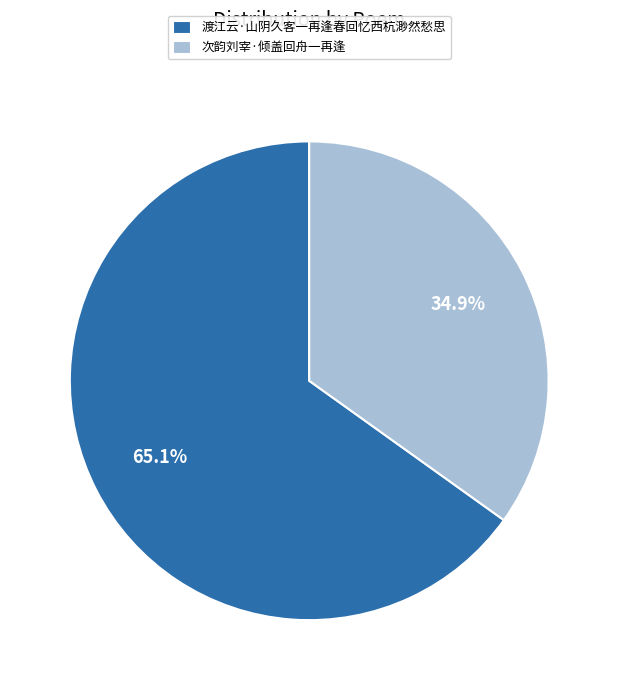

Which category has the biggest portion of the pie?

渡江云·山阴久客一再逢春回忆西杭渺然愁思